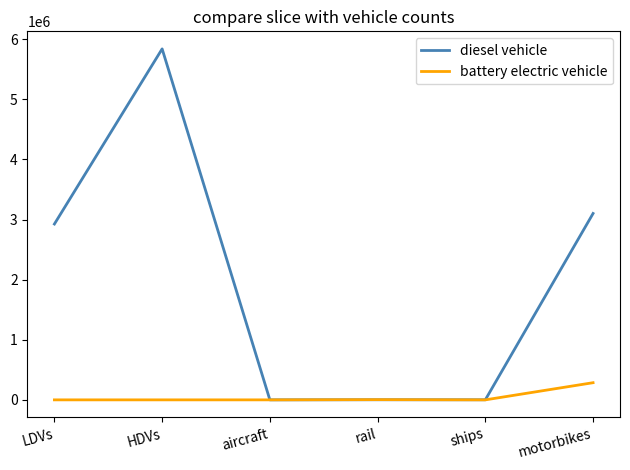

The diesel vehicle series shows 3821156.2 at LDVs. True or false?

False